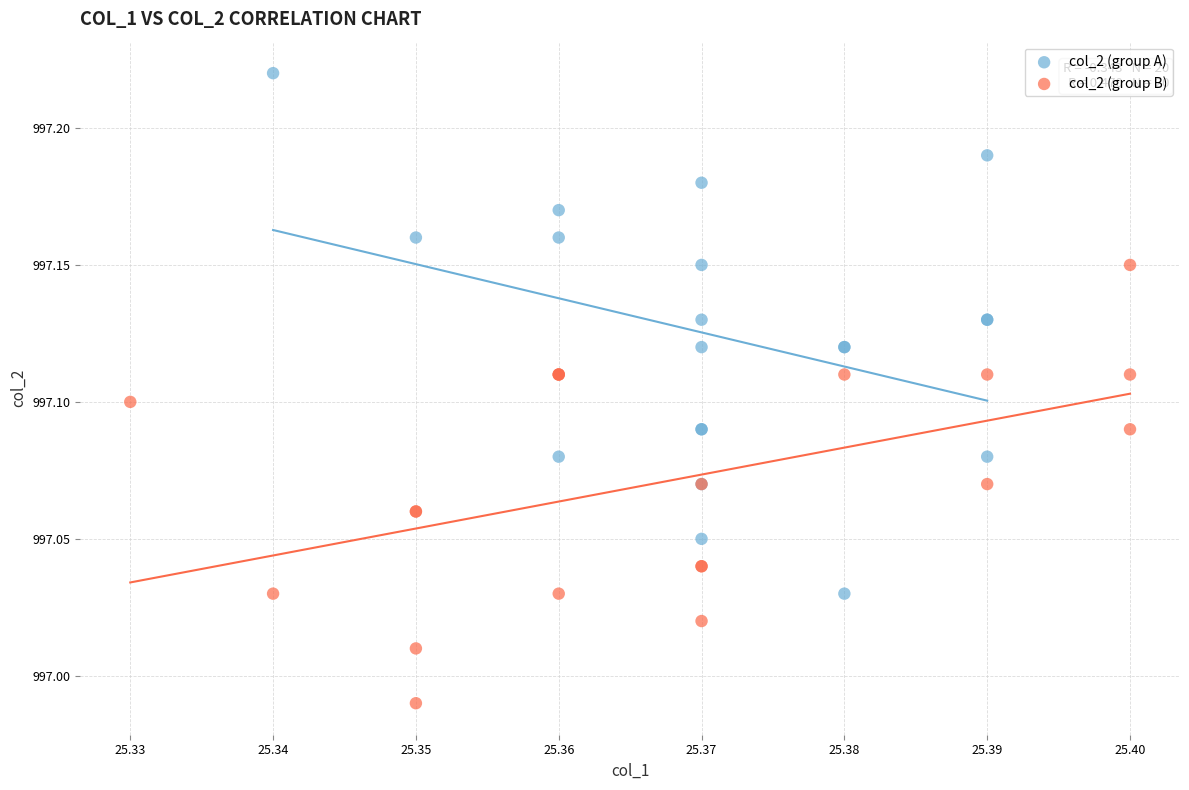

Which series contains the highest Y value?

col_2 (group A)